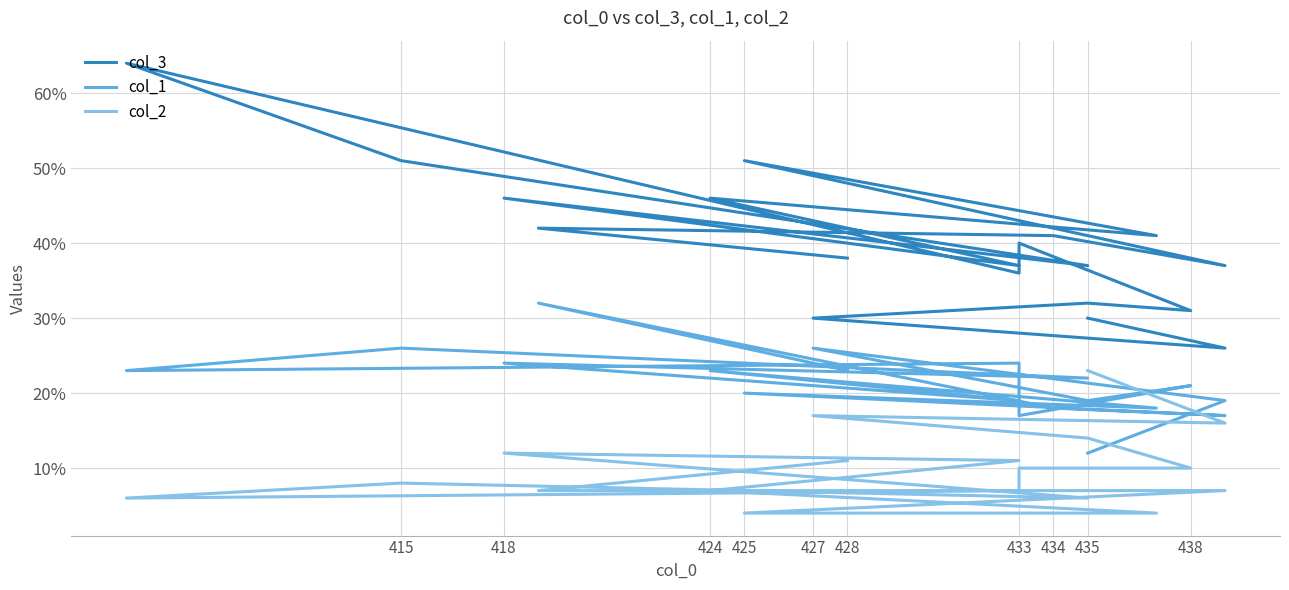

At which category does col_3 reach its first local valley?

427